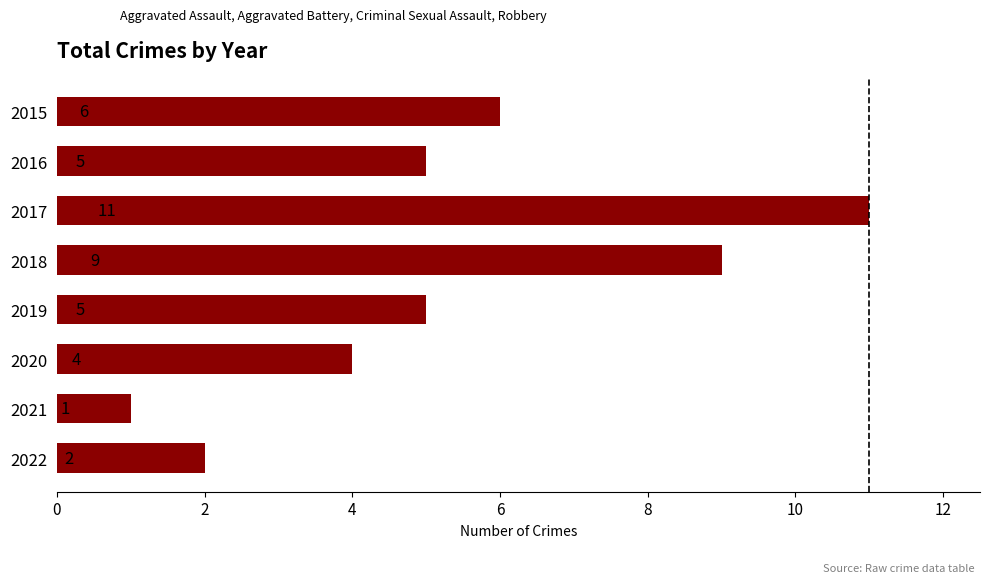

Does the chart contain any negative values?

No